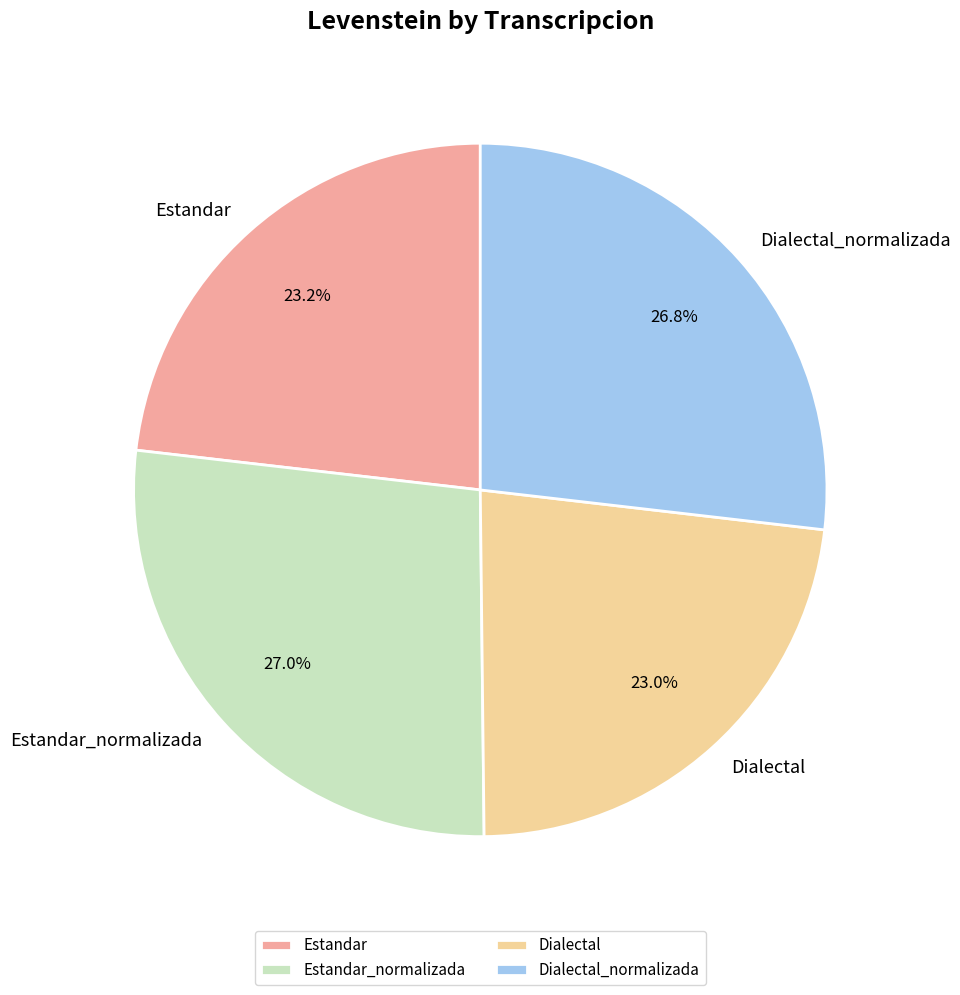

To the nearest percent, what is the difference between the largest and smallest slice percentages?

4%